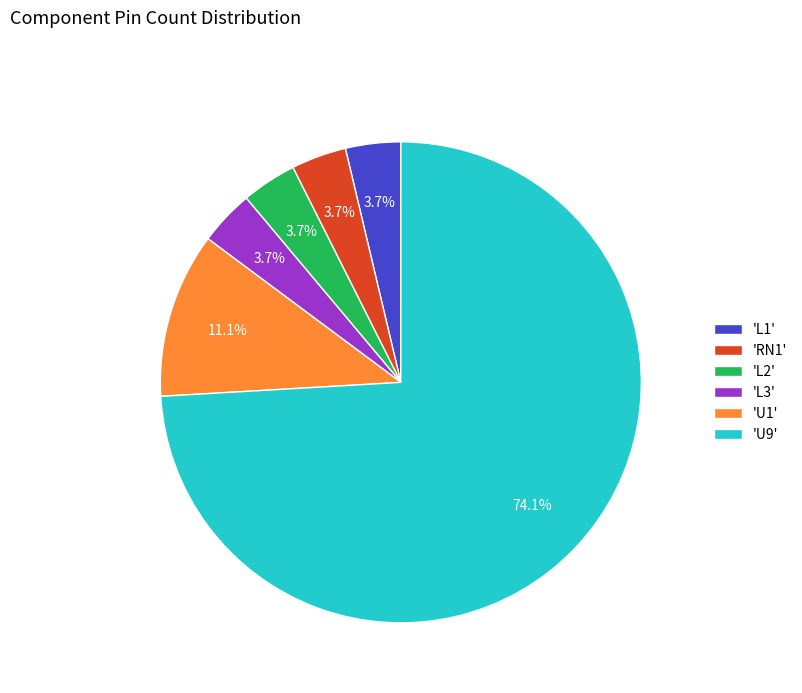

Approximately how many times larger is the value at 'L2' compared to 'U1'?

0.3